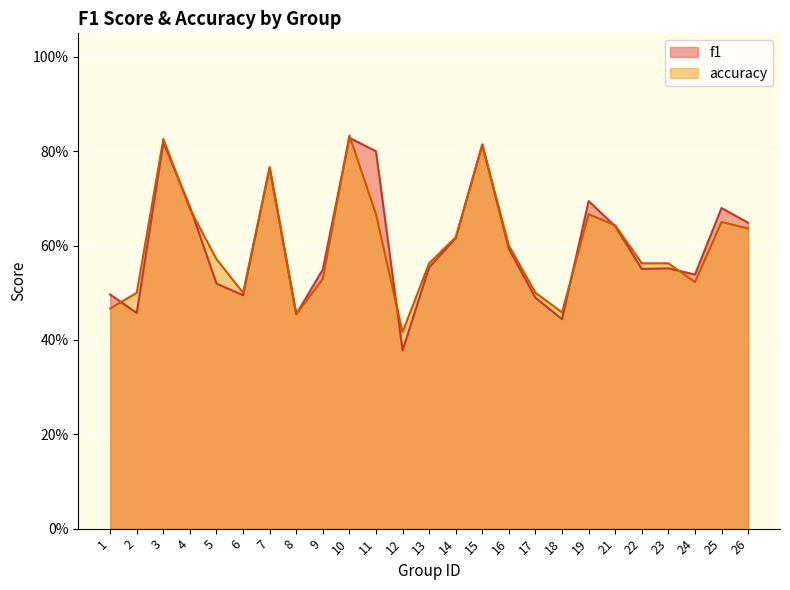

How many interior local peaks does the accuracy series have?

6